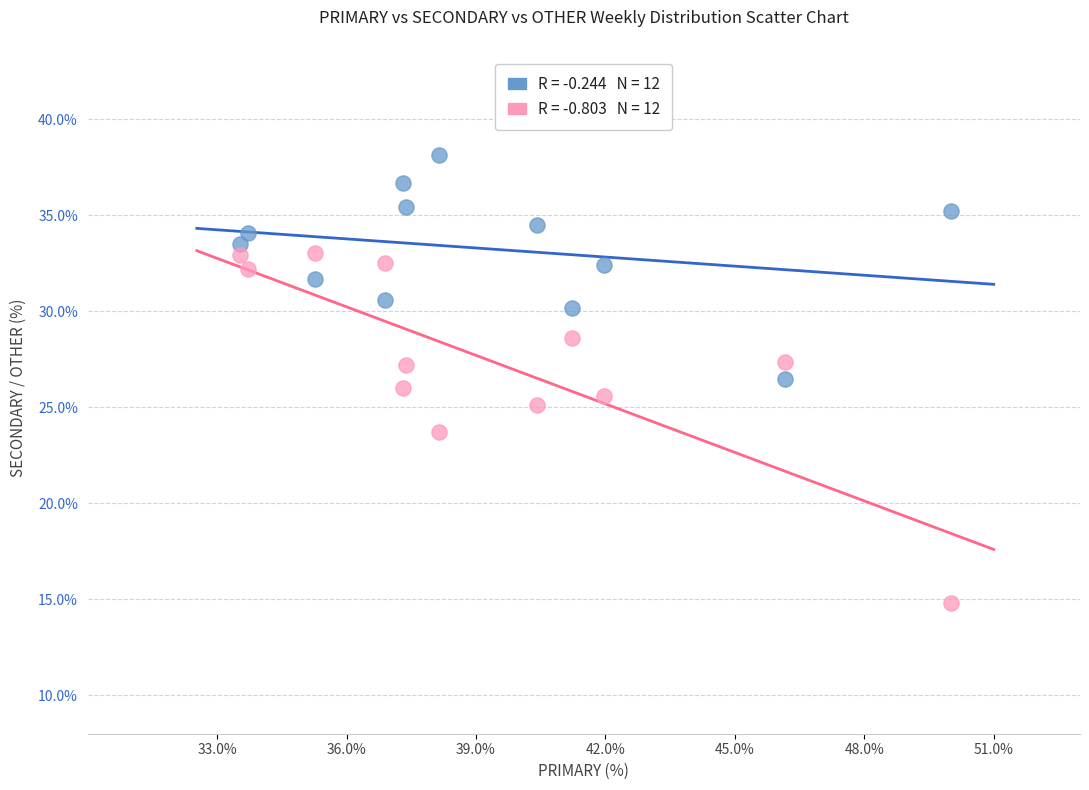

Across all data points, what is the range of Y values (max minus min)?

23.4